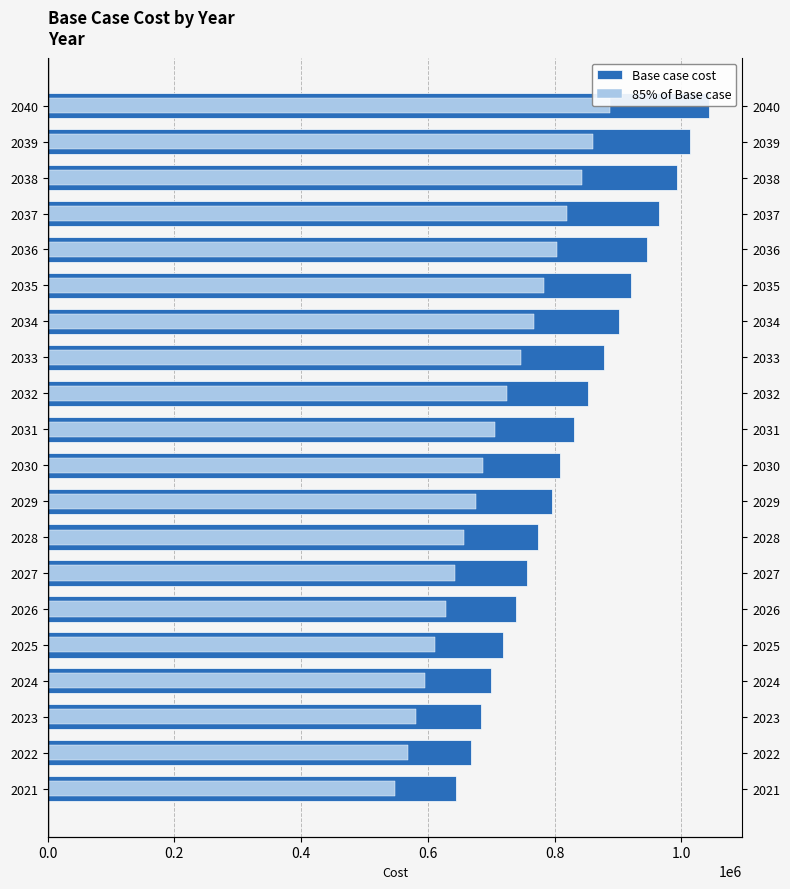

How many groups of bars are there?

20